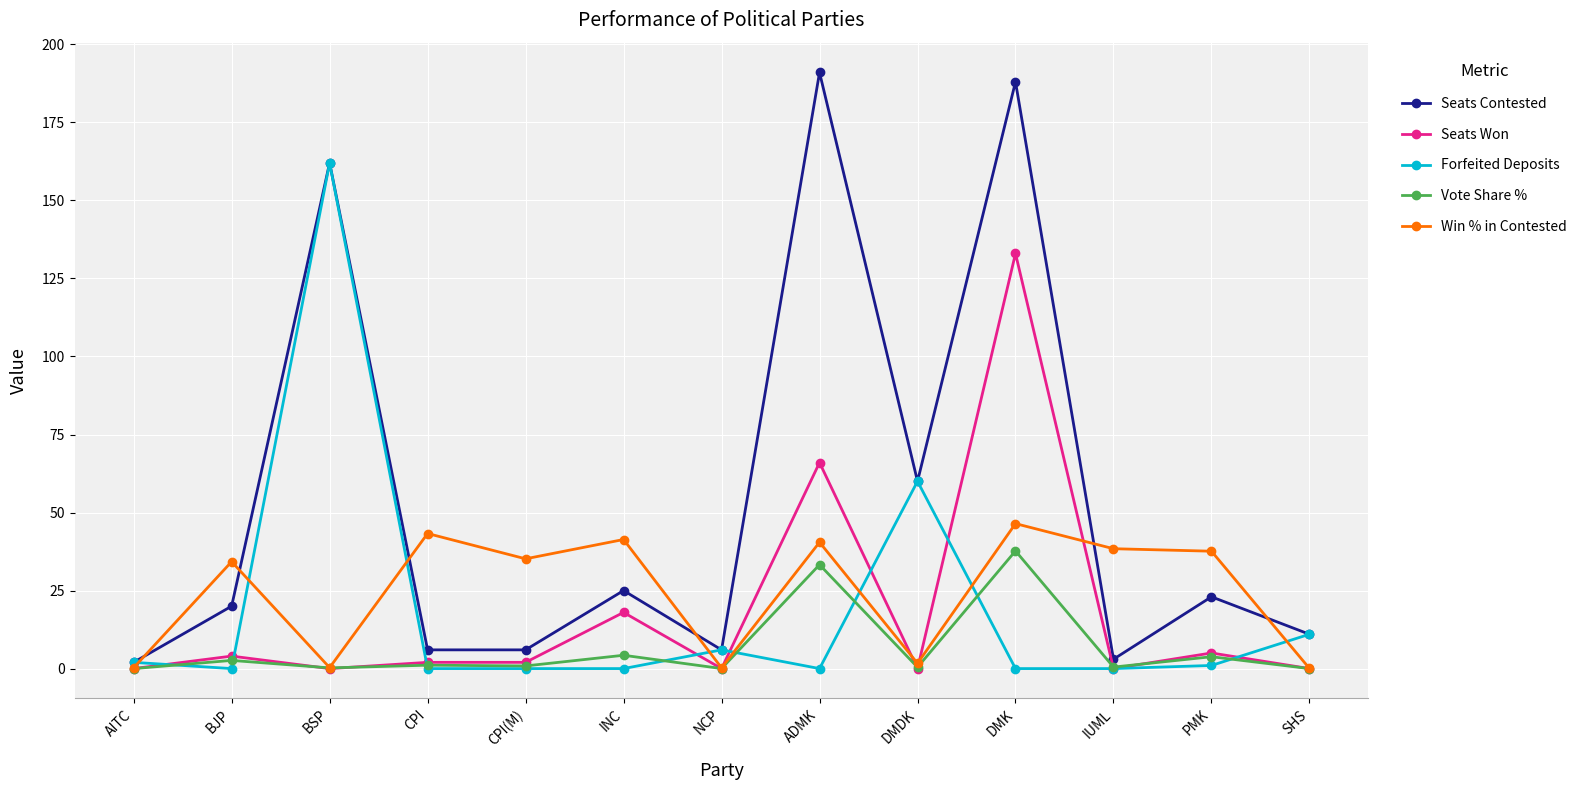

What is the label of the 8th point from the right?

INC